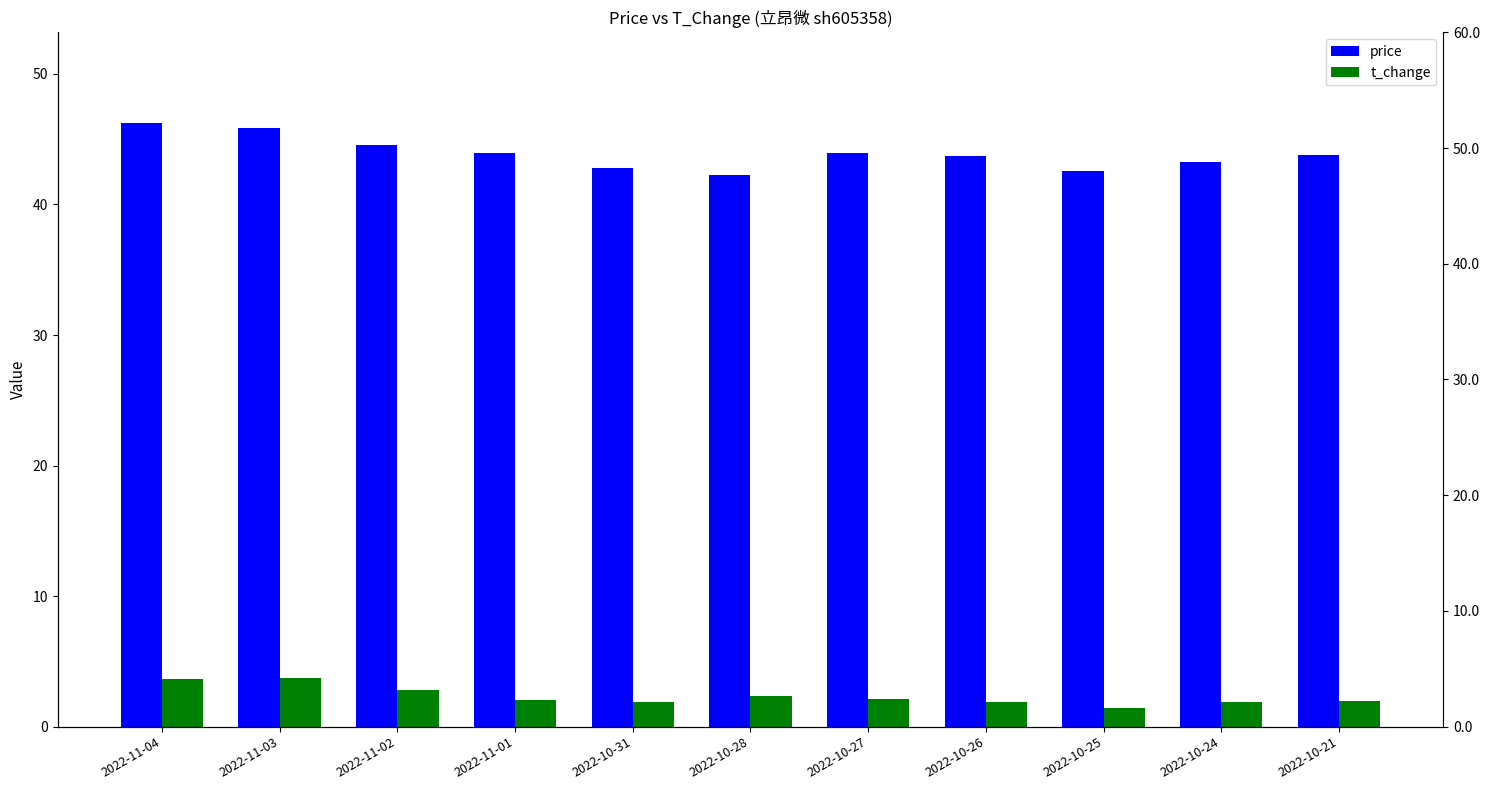

What position from the right is 2022-10-28?

6